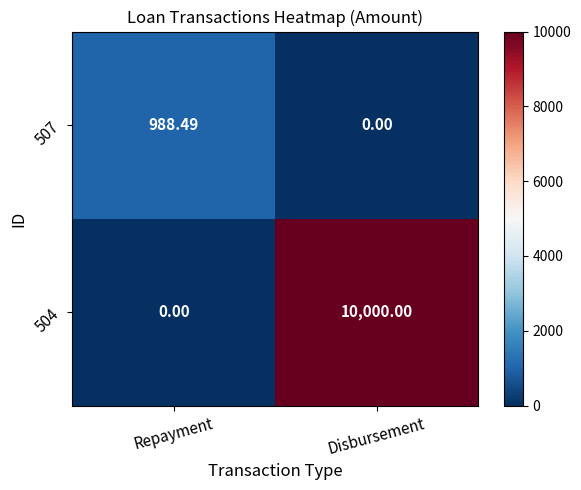

At Repayment, list the series in order from smallest to largest.

504, 507